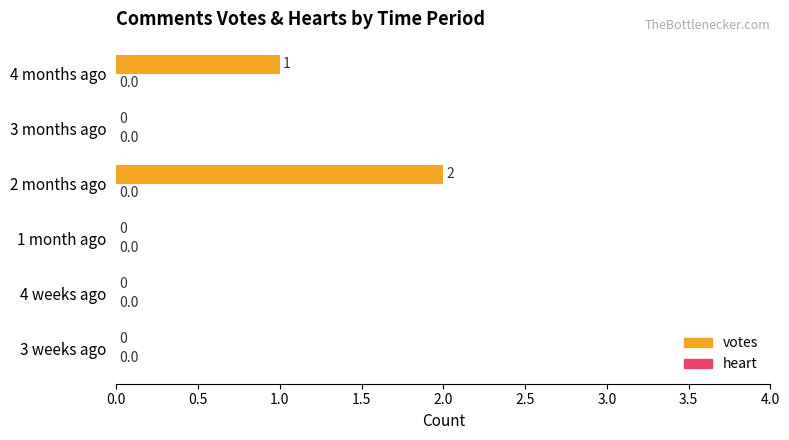

Is it true that the value at 1 month ago is -1?

False